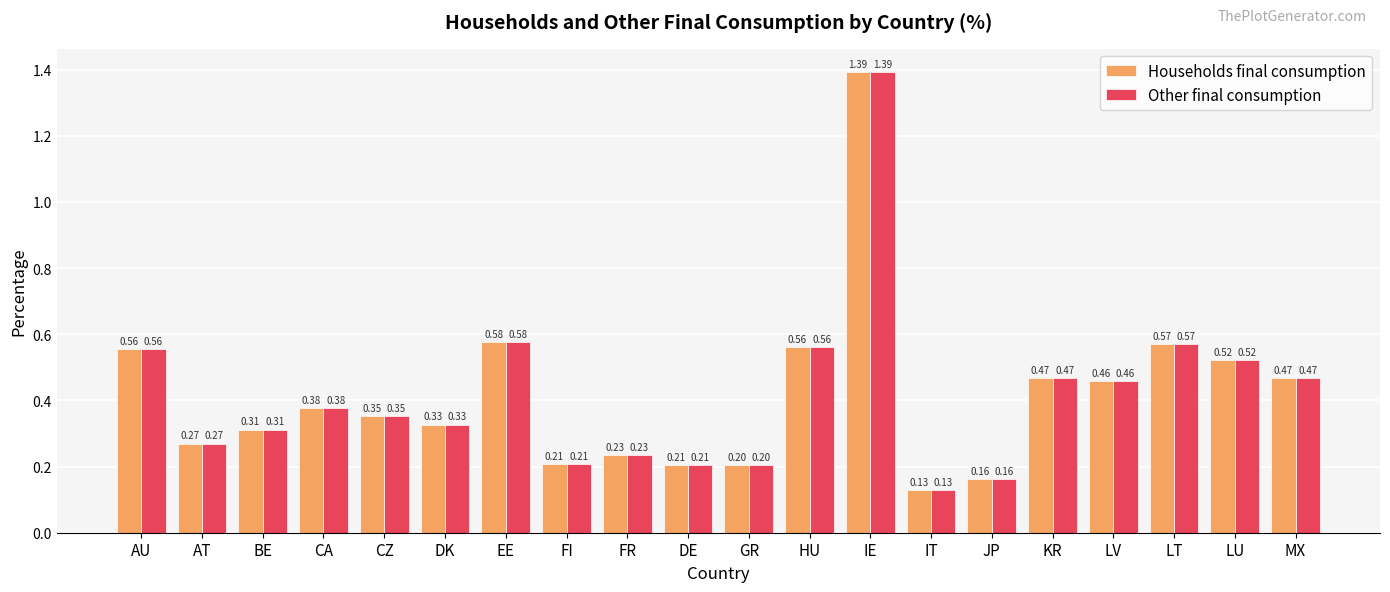

Is the value of Households final consumption at LT greater than the value of Other final consumption at BE?

Yes